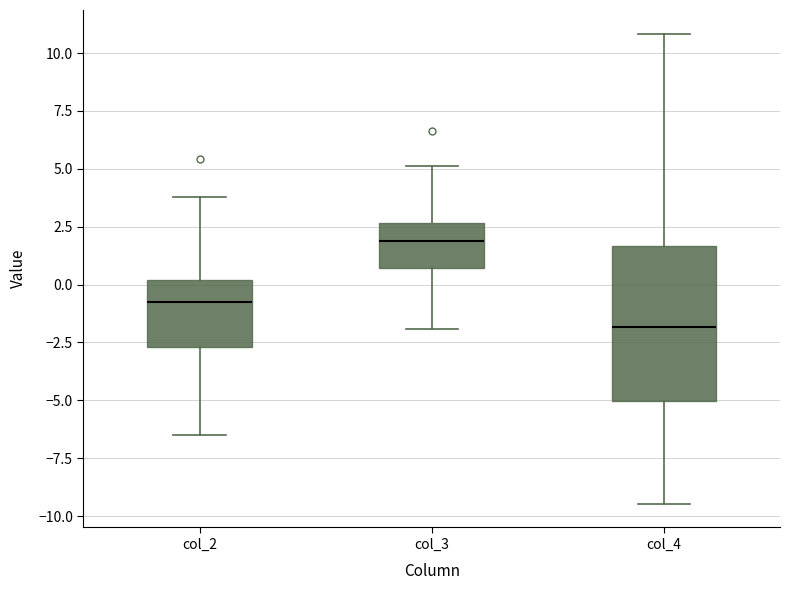

Reading left to right, read every box against the y-axis: the position of its median line, the range the box covers, and the ends of its whiskers. The values are not printed on the chart, so give them approximately, as read against the axis.

col_2: median -0.5, box -2.5 to 0.0, whiskers -6.5 to 4.0
col_3: median 2.0, box 0.5 to 2.5, whiskers -2.0 to 5.0
col_4: median -2.0, box -5.0 to 1.5, whiskers -9.5 to 11.0